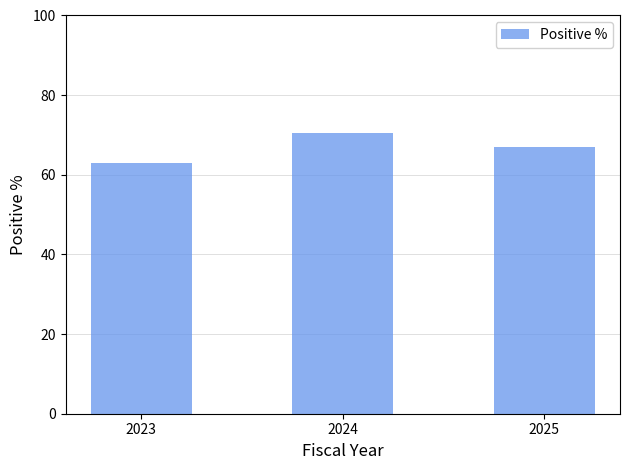

Approximately how many times larger is the value at 2023 compared to 2024?

0.9